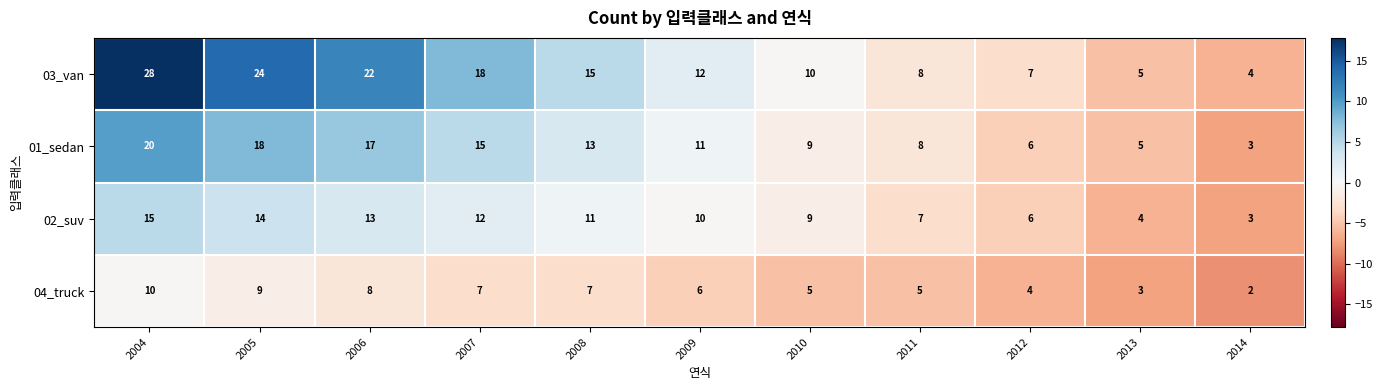

True or false: 01_sedan has a value of 8 at 2013.

False